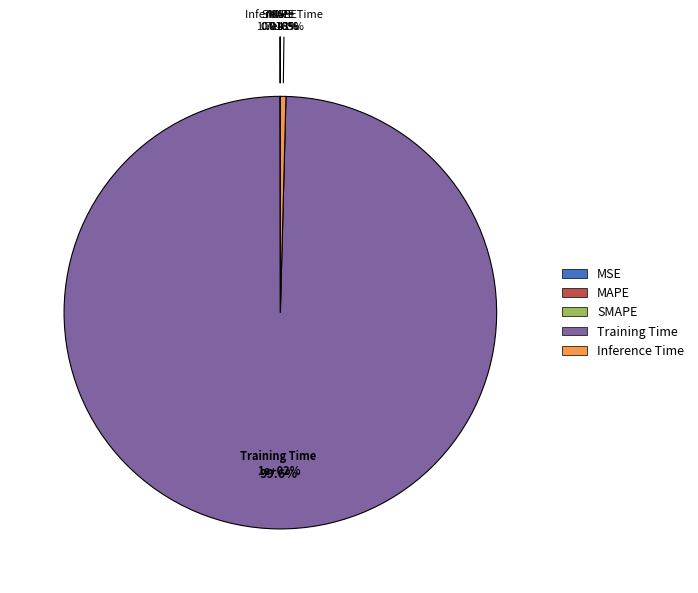

Does MSE account for over 50% of the chart?

No